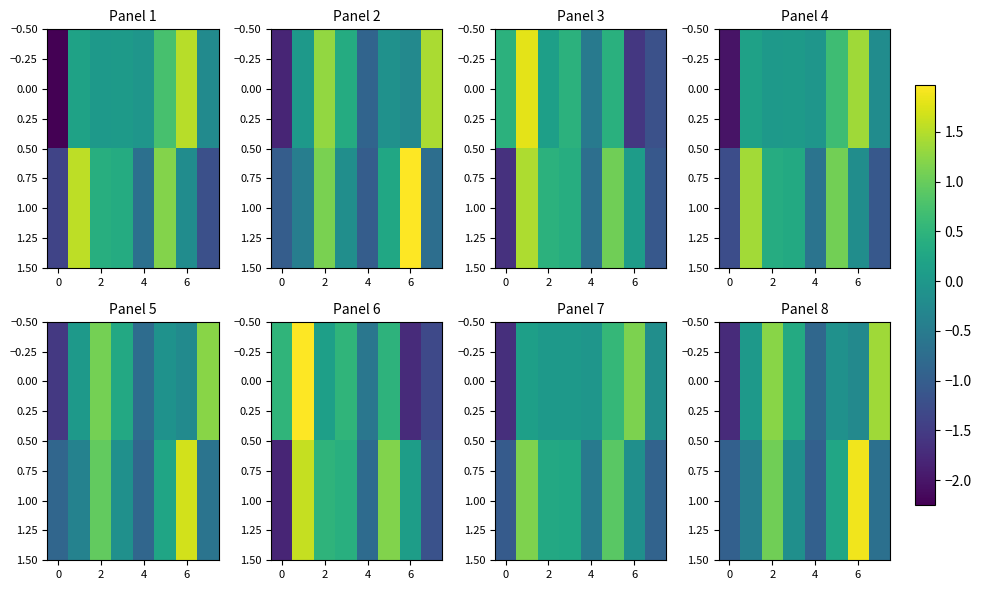

How many values in 0.00 are below zero?

4